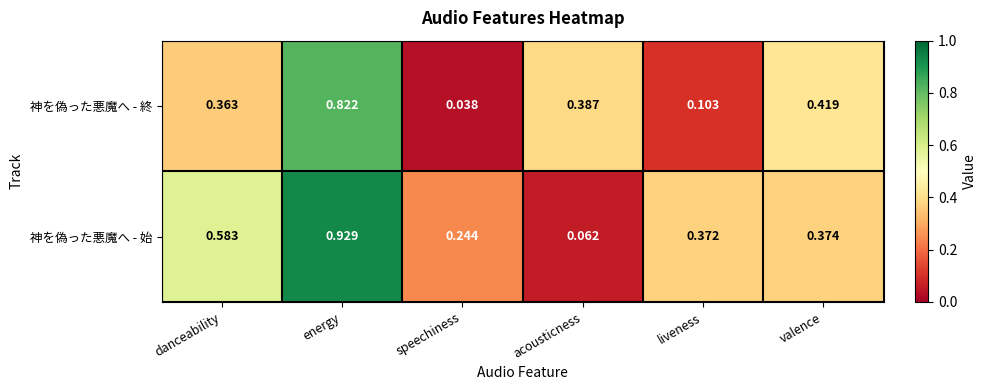

At which label is 神を偽った悪魔へ - 終 closest to 0?

speechiness